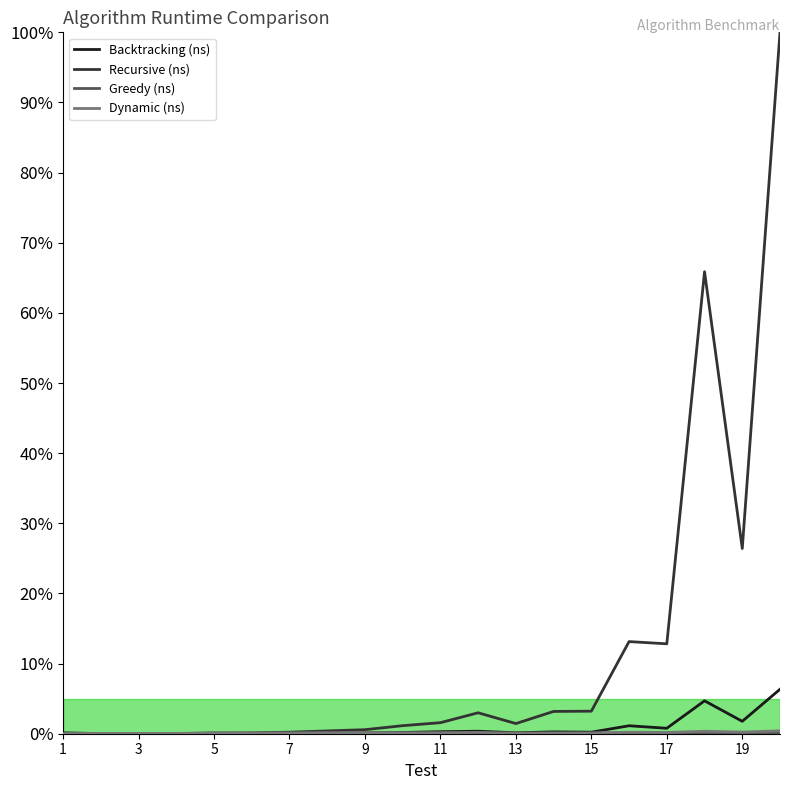

Is this an area chart (filled region under the line)?

No